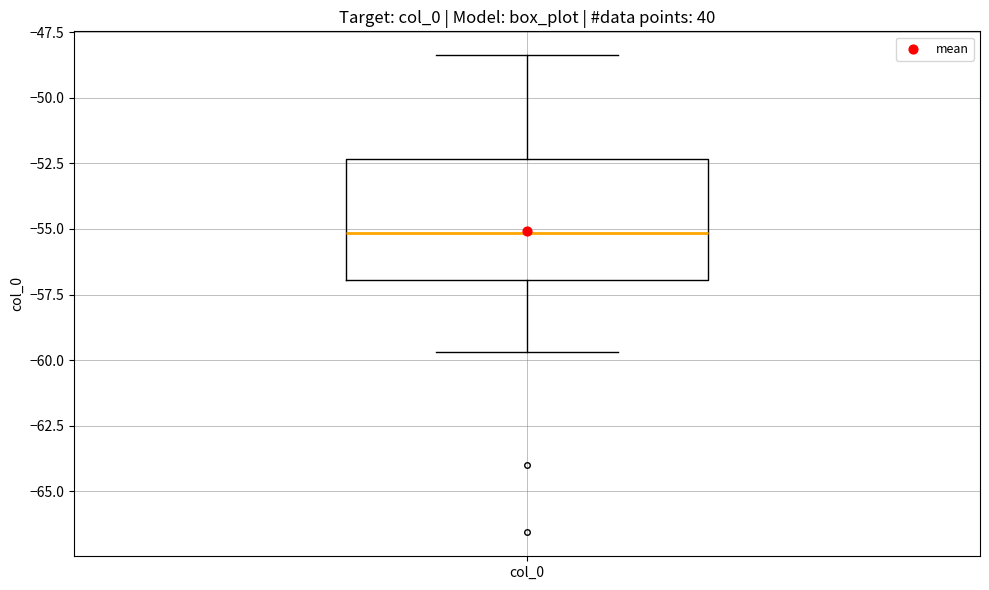

Read this box plot against the y-axis: the position of the median line, the range covered by the box, and the ends of both whiskers. The values are not printed on the chart, so give them approximately, as read against the axis.

median -55.0, box -57.0 to -52.5, whiskers -59.5 to -48.5